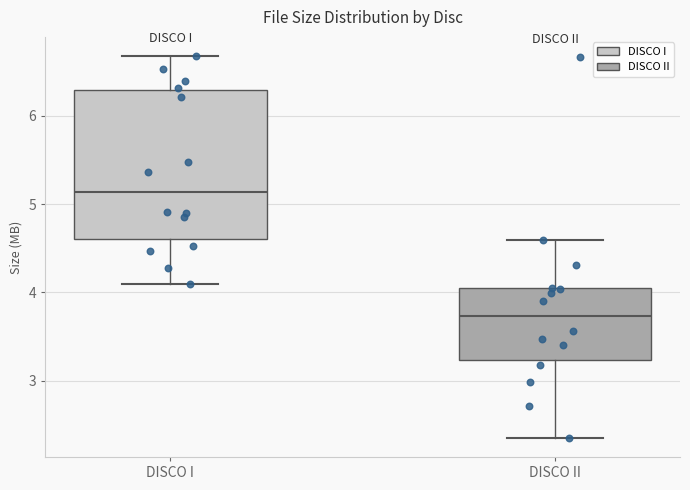

Where is the lower edge of the box for DISCO I on the y-axis? The values are not printed on the chart, so give them approximately, as read against the axis.

4.6